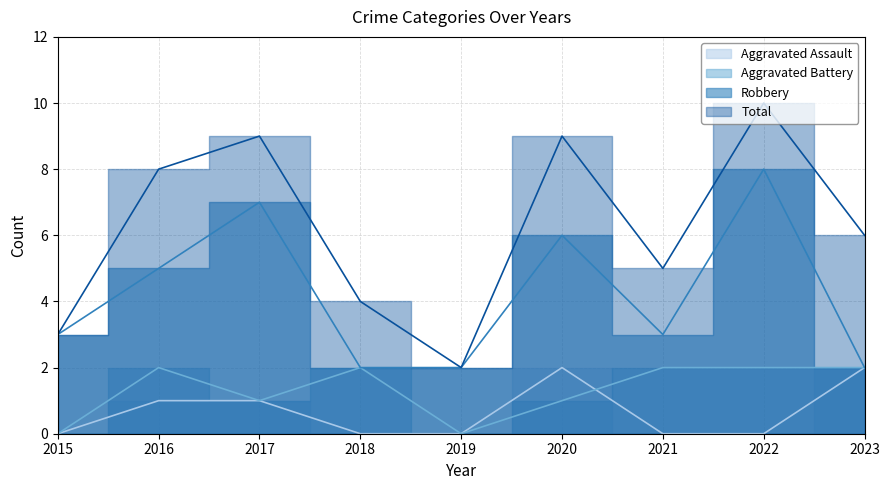

Reading left to right, what are all the values shown in this chart?

Aggravated Assault: 0	1	1	0	0	2	0	0	2
Aggravated Battery: 0	2	1	2	0	1	2	2	2
Robbery: 3	5	7	2	2	6	3	8	2
Total: 3	8	9	4	2	9	5	10	6